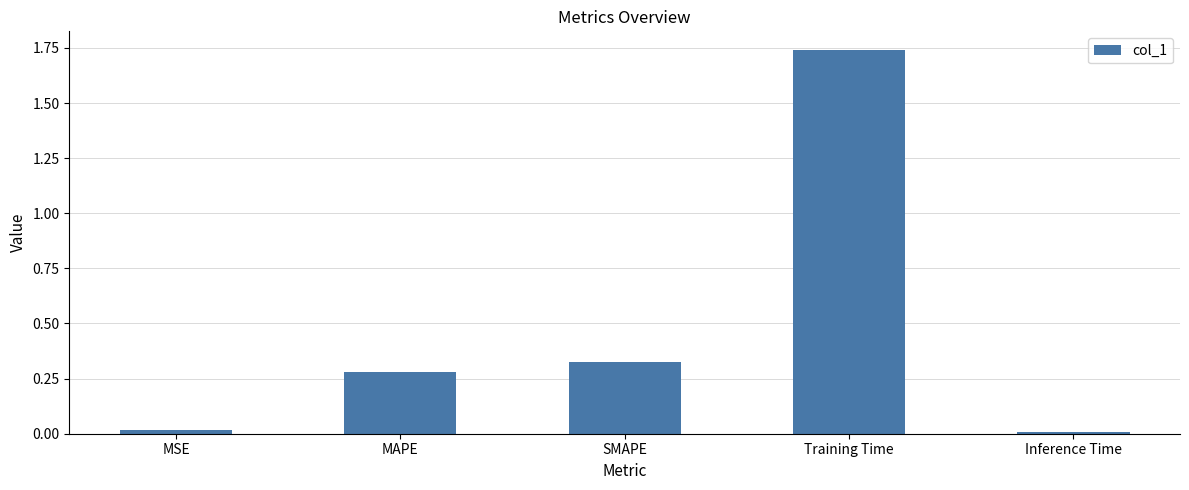

What is the label of the 4th bar from the left?

Training Time